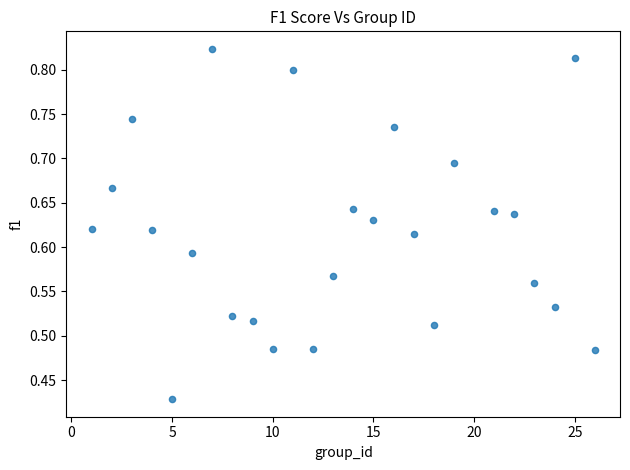

What is the range of X values (max minus min)?

25.0